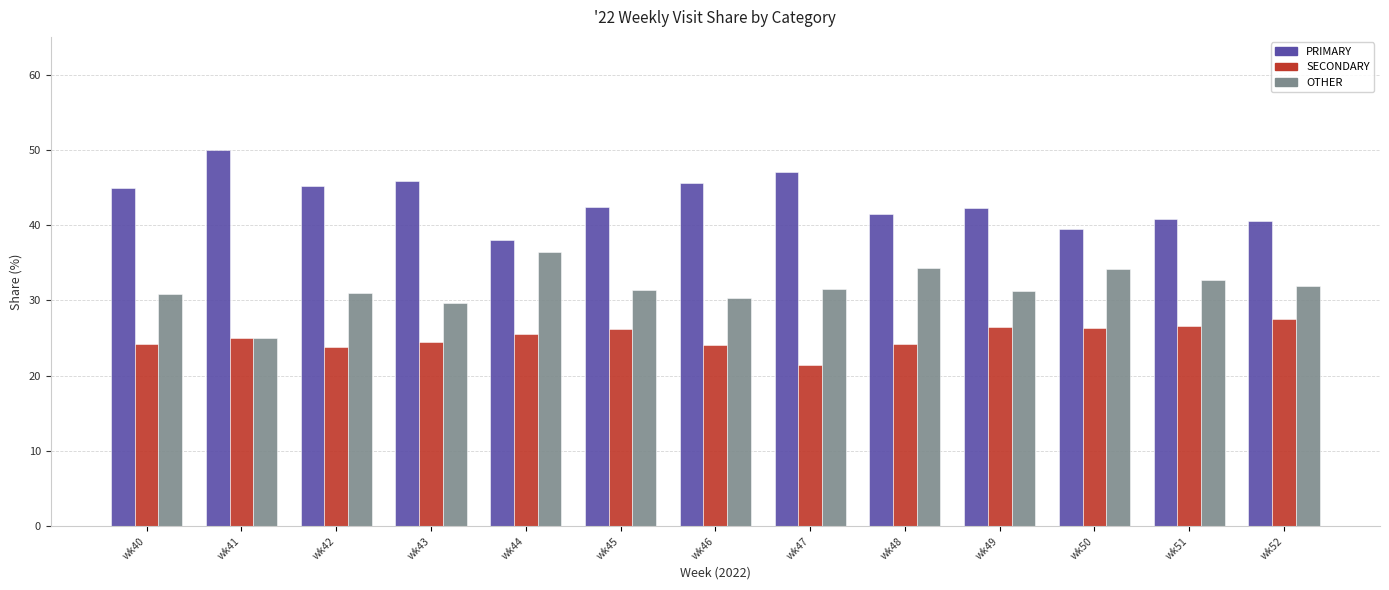

Which category has the highest value across all series?

wk41